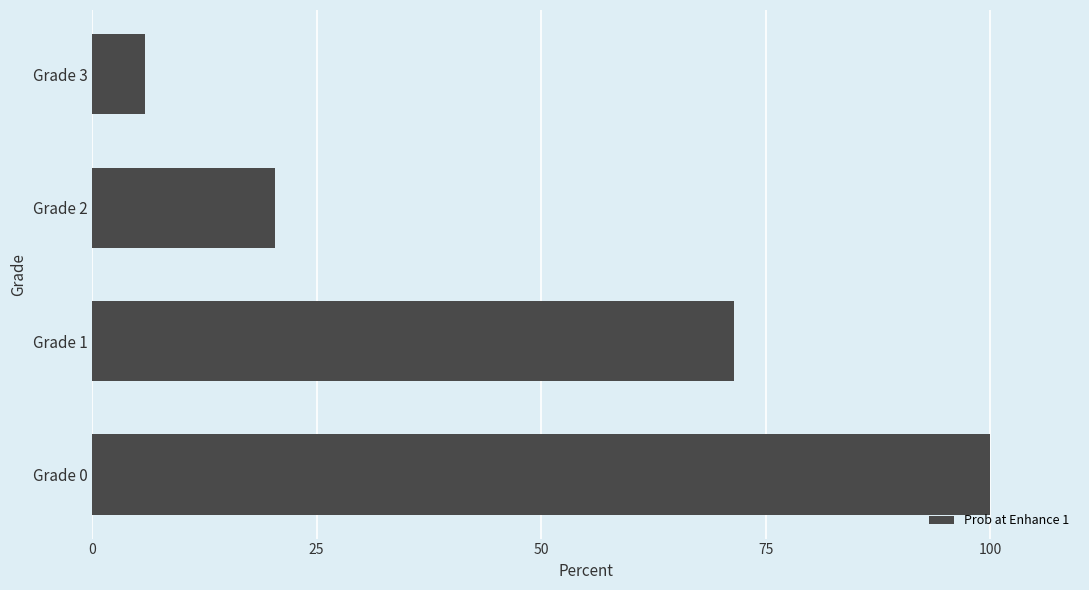

True or false: the data shows 10.1 at Grade 3.

False